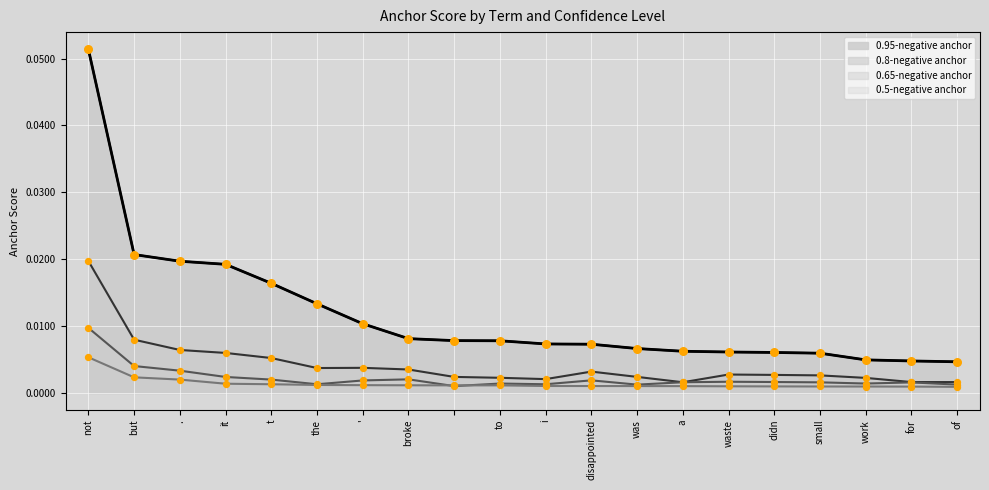

Which series contains the lowest Y value?

0.5-negative anchor